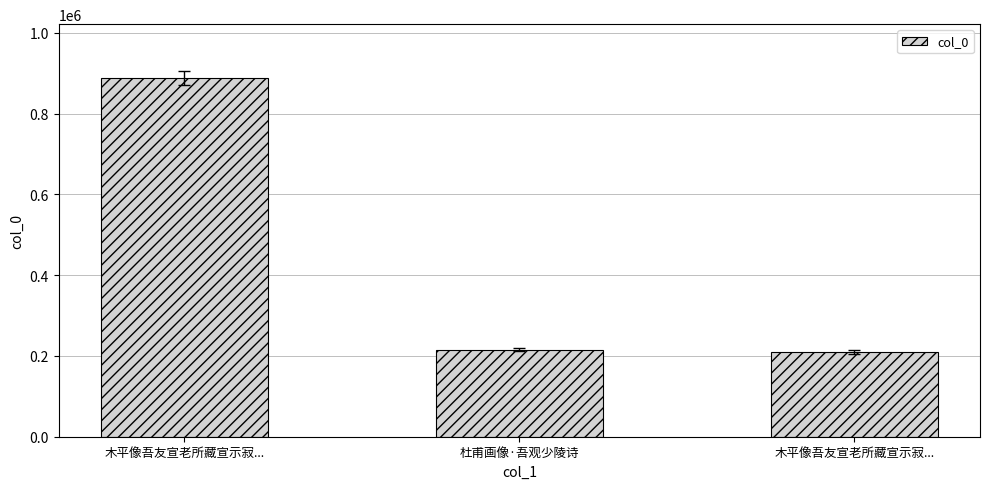

Reading left to right, what are all the values shown in this chart?

888230	215609	209674